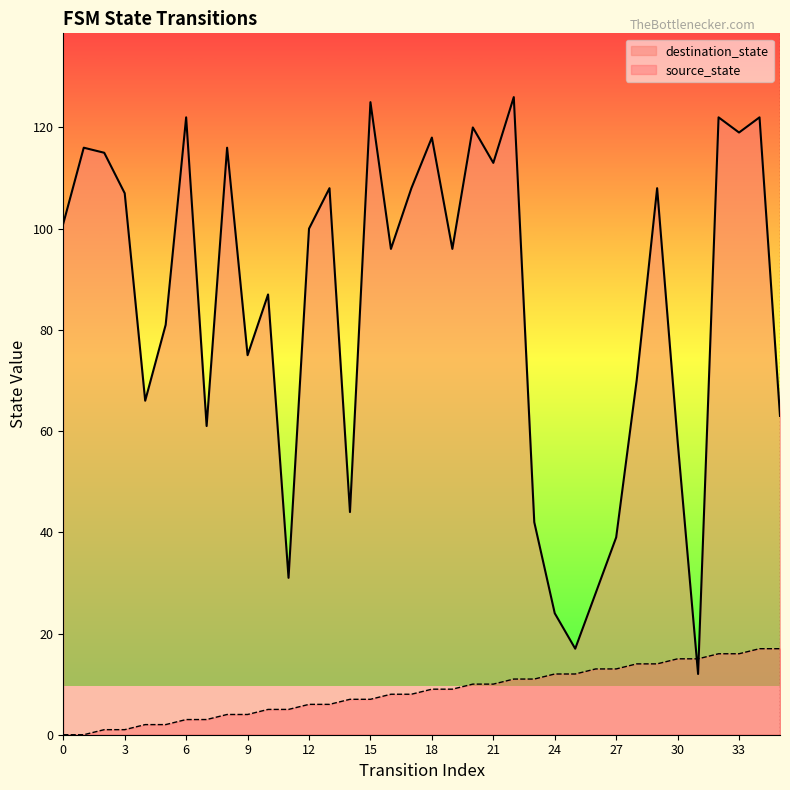

At which category is the sum across all series the highest?

34